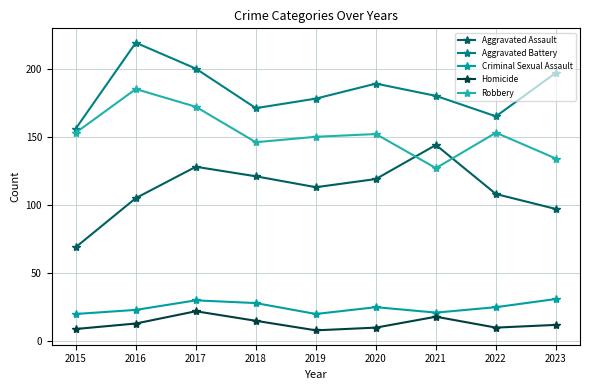

At which label does Criminal Sexual Assault first exceed 25?

2017